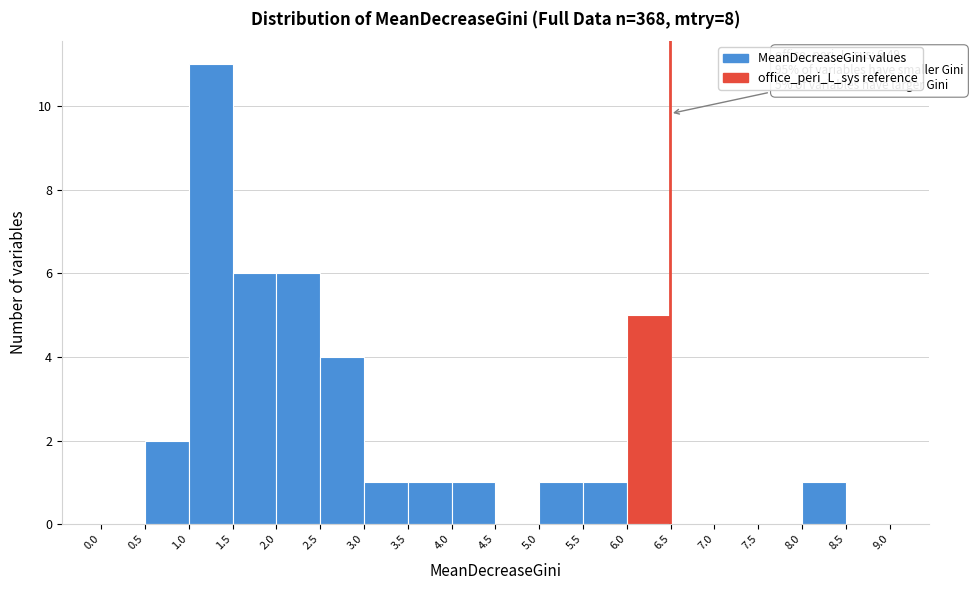

Over which range of the x-axis is the bar tallest?

1.0 to 1.5